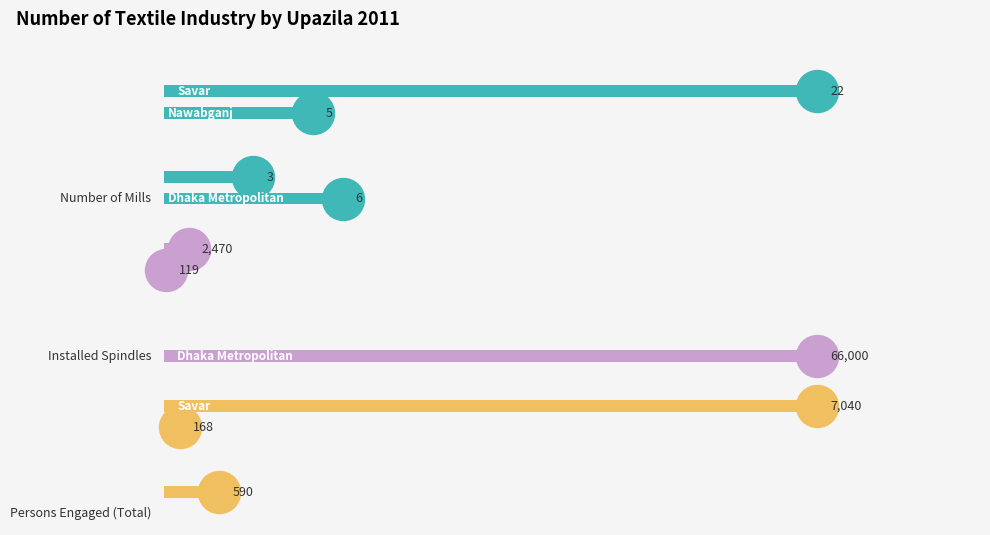

How many bars are there in each group?

3